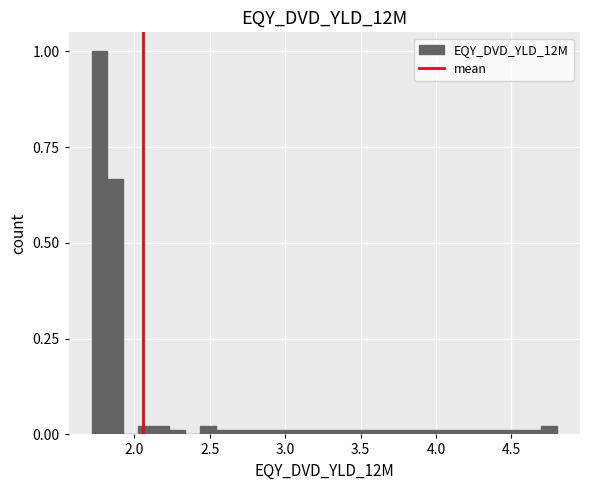

Read against the x-axis, roughly where is the centre of the tallest bar?

1.75